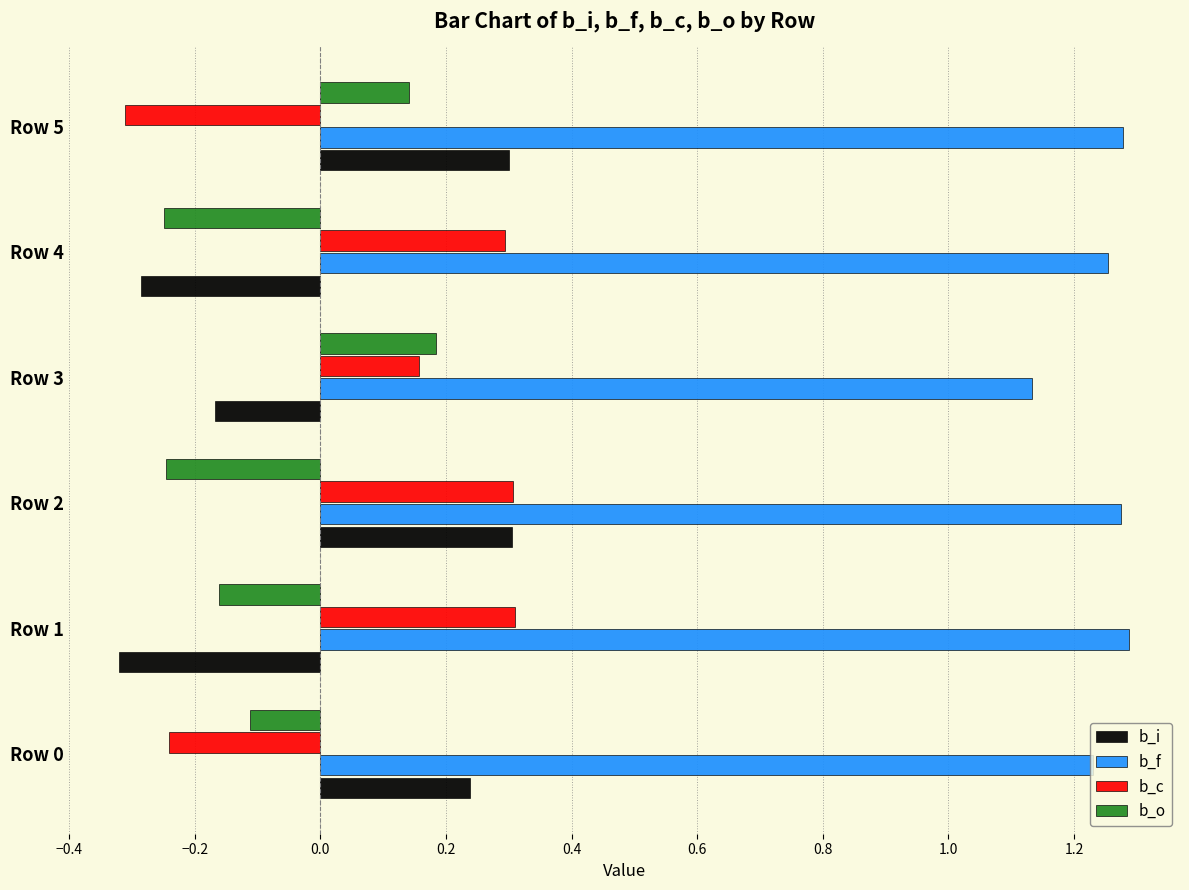

Which series changed the most between Row 3 and Row 4?

b_o